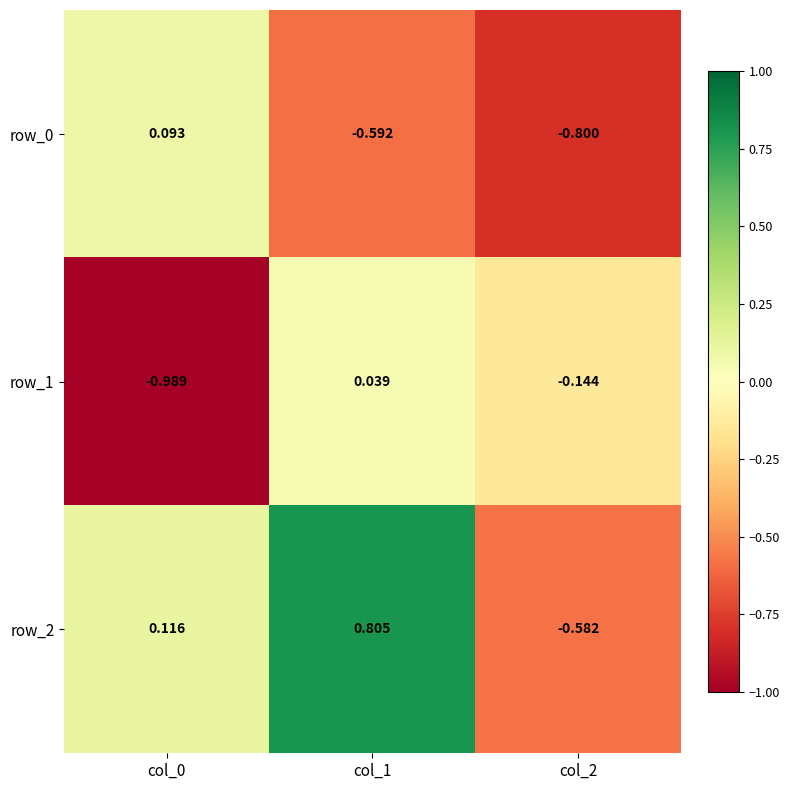

At which label does row_0 first exceed 0?

col_0